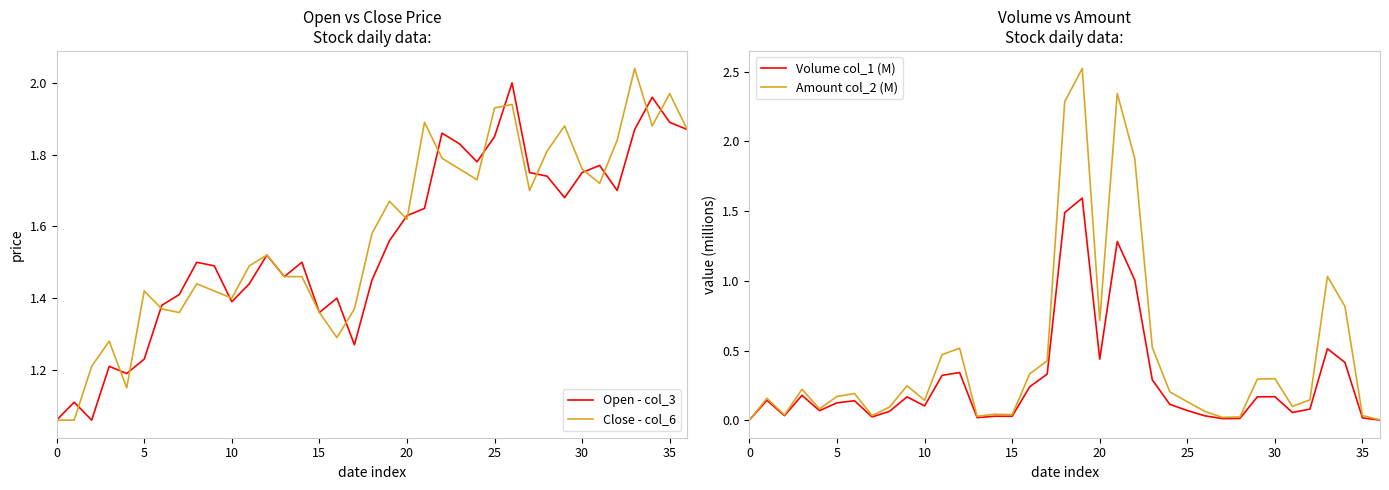

Which label corresponds to the largest value in the chart?

19